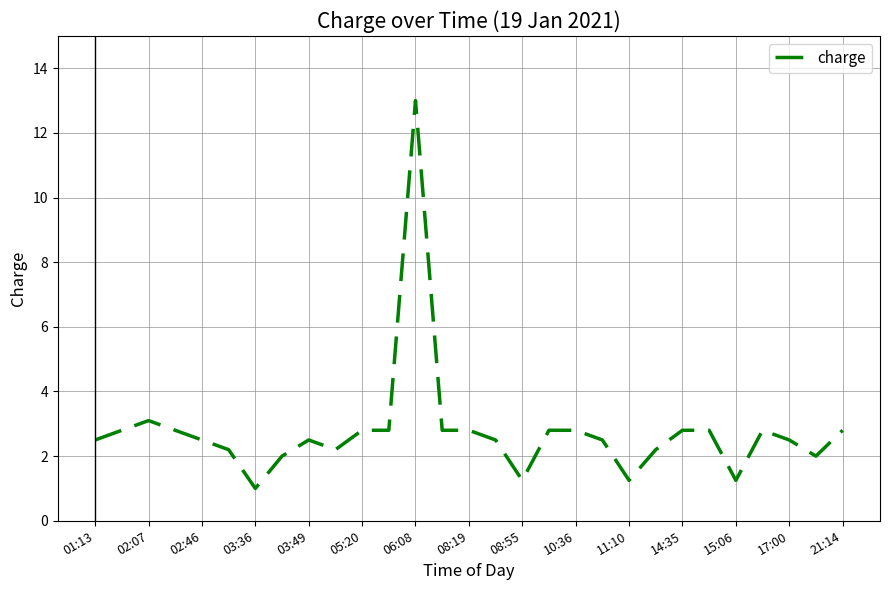

What is the average value?

2.8